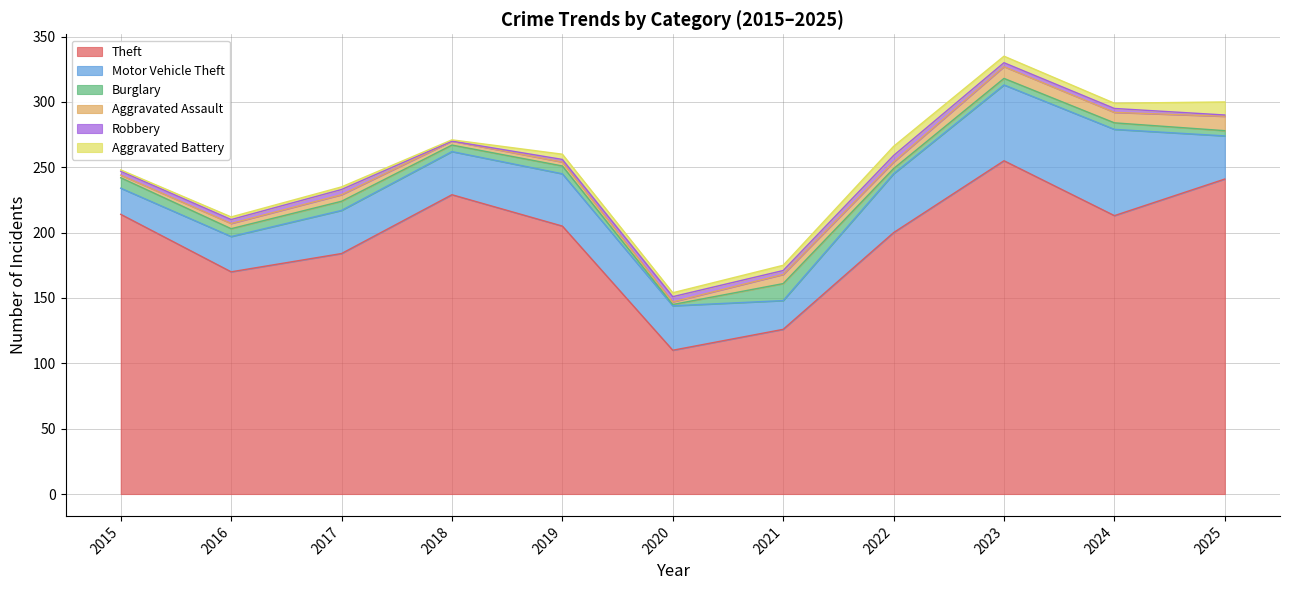

What is the difference between the maximum and minimum values in the Robbery series?

5